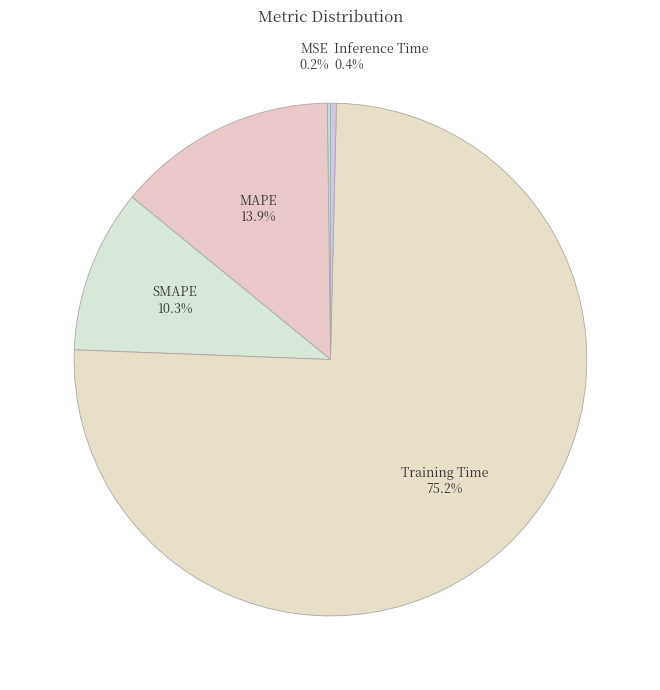

To the nearest percent, what is the difference between the Training Time and MAPE slice percentages?

61%